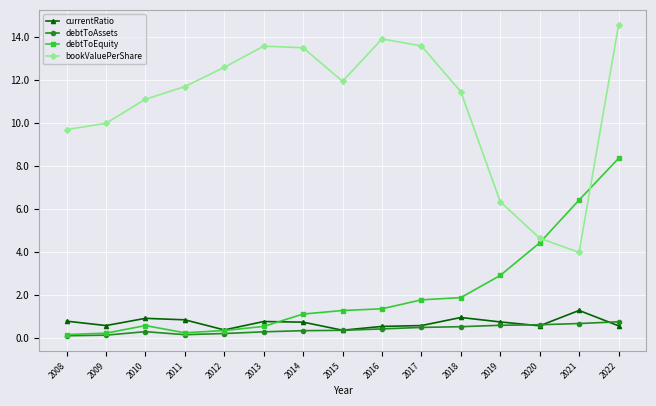

True or false: bookValuePerShare and debtToEquity intersect in this chart.

True